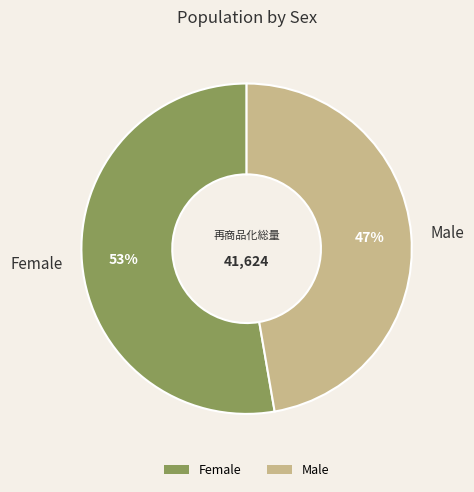

Rank the categories by value from highest to lowest.

Female, Male